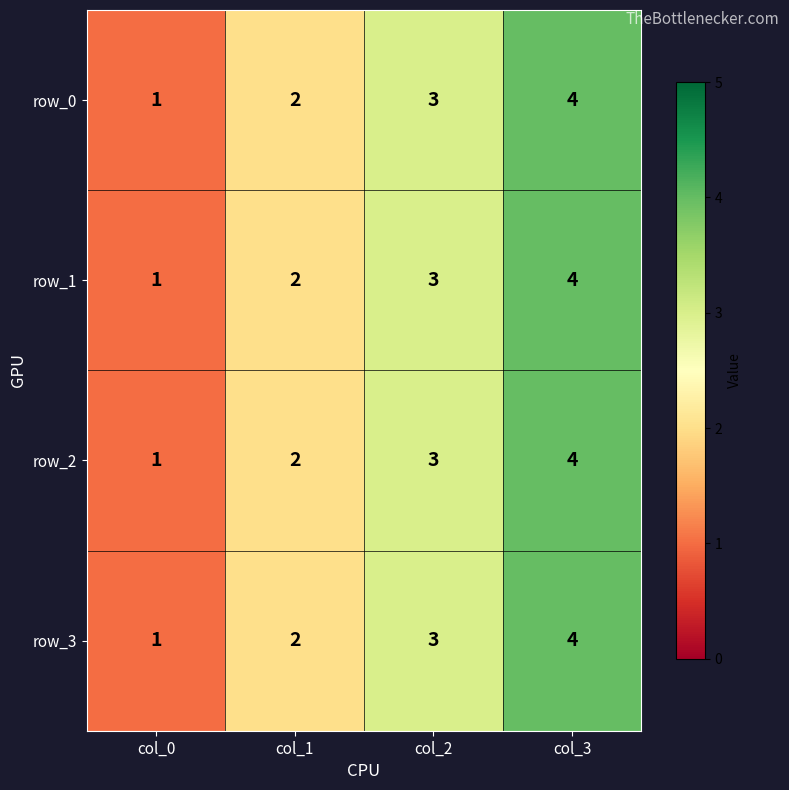

What is the total value across all series at col_3?

16